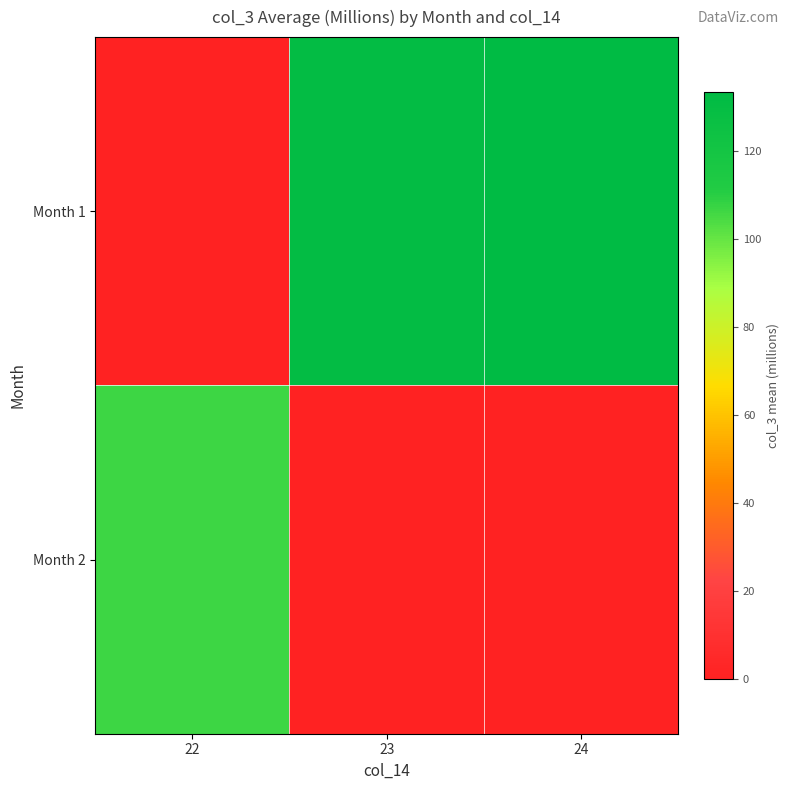

Reading left to right, transcribe all the data shown in this chart.

Month 1: 22=0.0	23=131.0	24=133.4
Month 2: 22=106.6	23=0.0	24=0.0